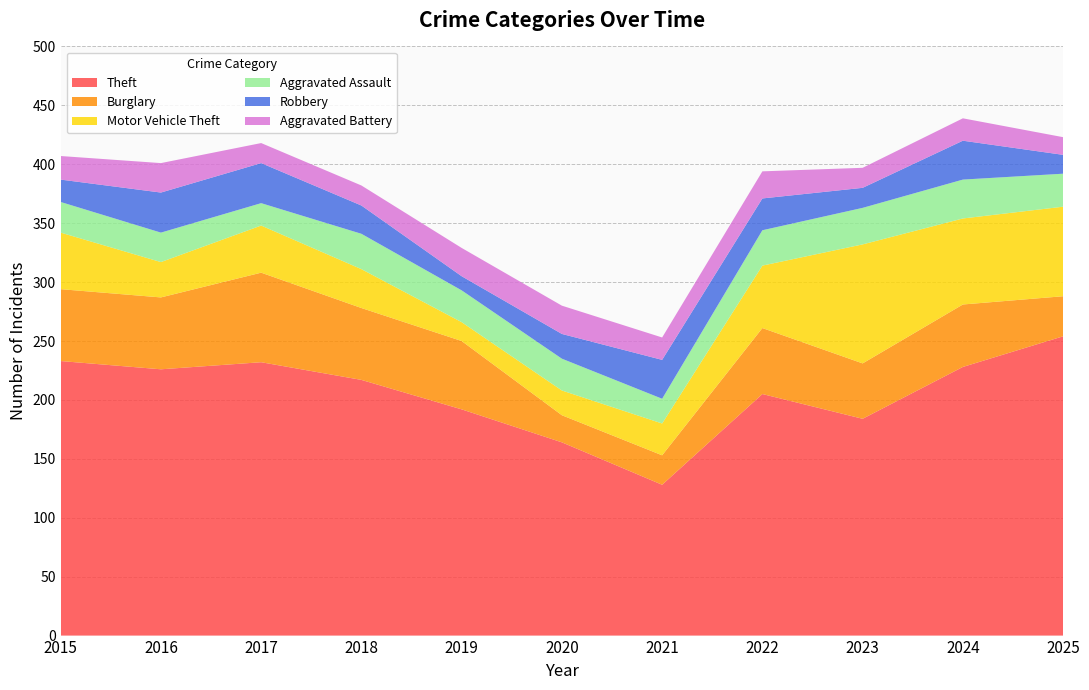

Reading left to right, transcribe all the data shown in this chart.

Theft: 233	226	232	217	192	164	128	205	184	228	254
Burglary: 61	61	76	61	58	23	25	56	47	53	34
Motor Vehicle Theft: 48	30	40	33	16	21	27	53	101	73	76
Aggravated Assault: 26	25	19	30	27	27	21	30	31	33	28
Robbery: 19	34	34	24	12	21	33	27	17	33	16
Aggravated Battery: 20	25	17	17	24	24	19	23	17	19	15